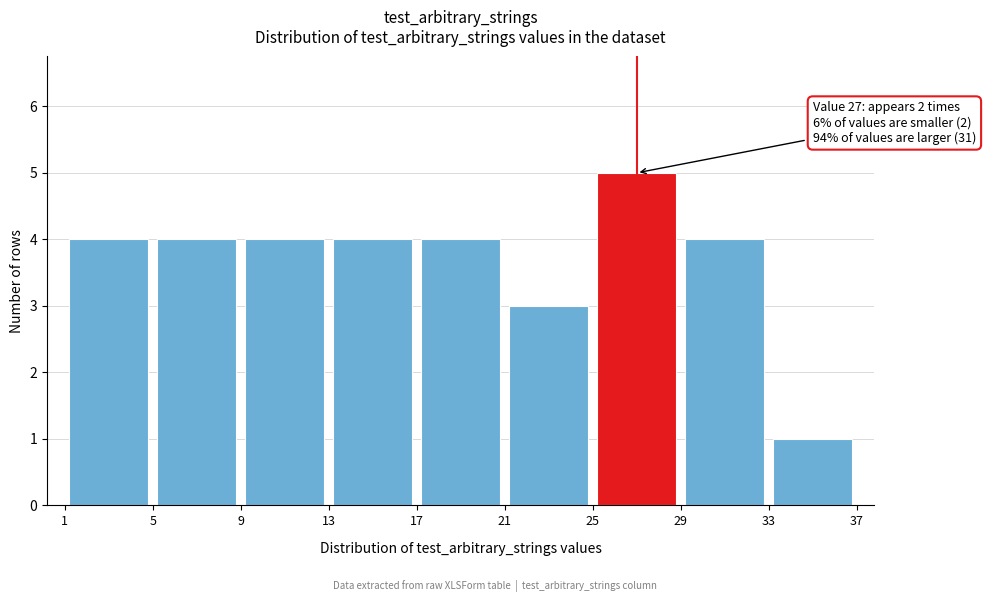

Over which range of the x-axis is the bar tallest?

25 to 29